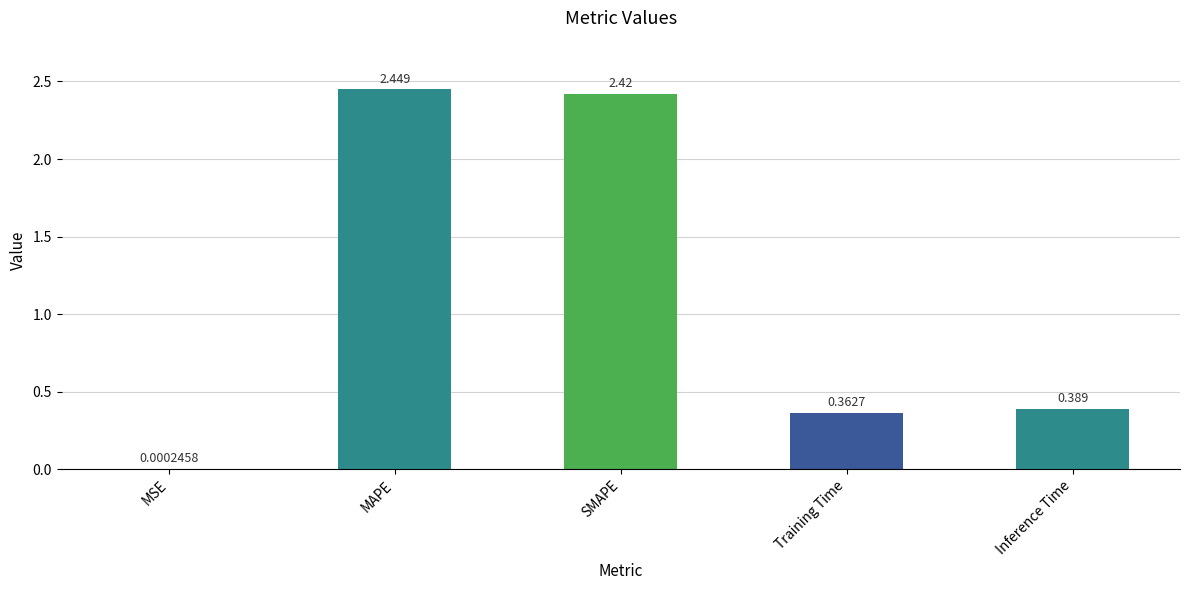

Which category has the highest value across all series?

MAPE